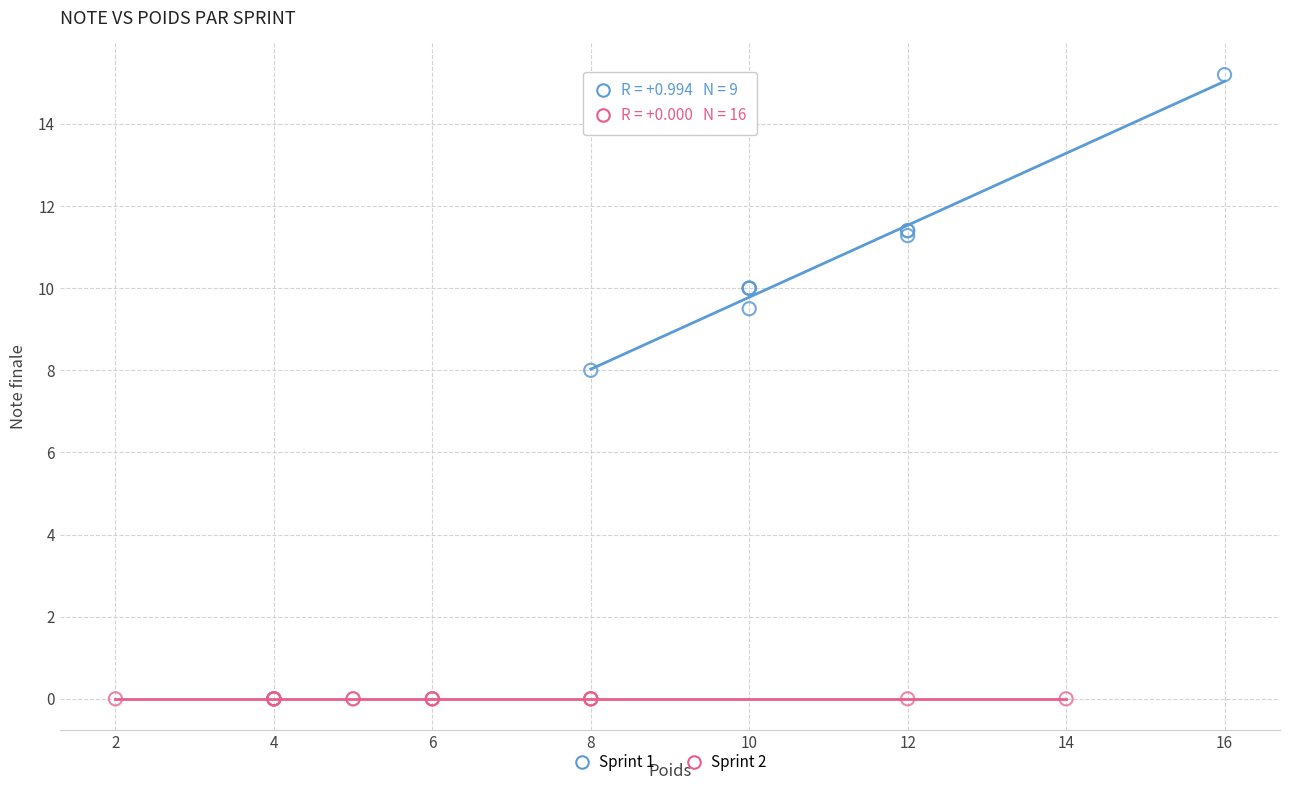

Which series contains the lowest Y value?

Sprint 2